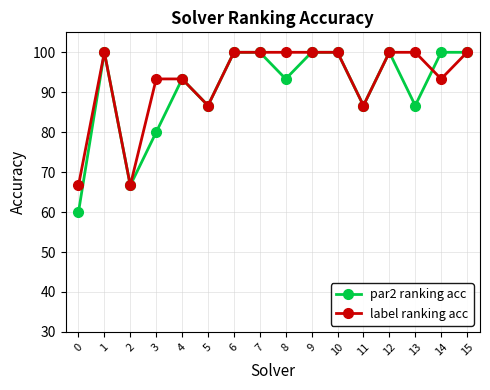

True or false: label ranking acc has a value of 86.7 at 5.

True